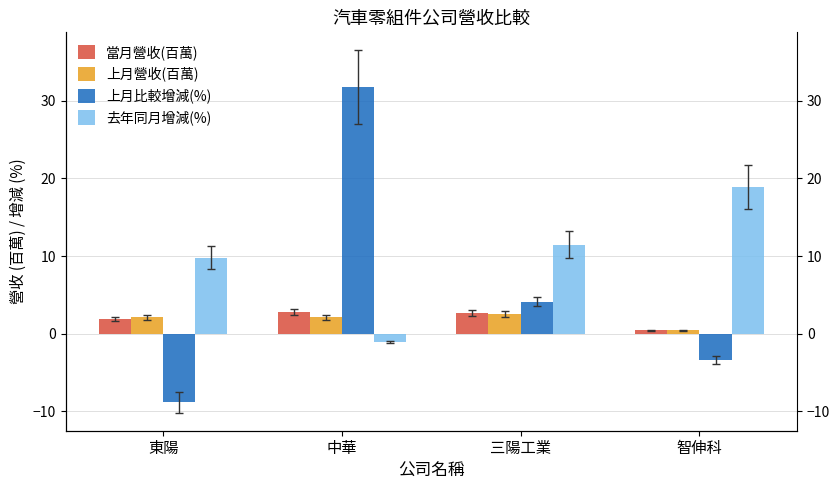

Reading left to right, extract all data points from this chart.

當月營收(百萬): 東陽=1.9	中華=2.8	三陽工業=2.7	智伸科=0.4
上月營收(百萬): 東陽=2.1	中華=2.1	三陽工業=2.6	智伸科=0.5
上月比較增減(%): 東陽=-8.8	中華=31.7	三陽工業=4.1	智伸科=-3.4
去年同月增減(%): 東陽=9.8	中華=-1.1	三陽工業=11.5	智伸科=18.9